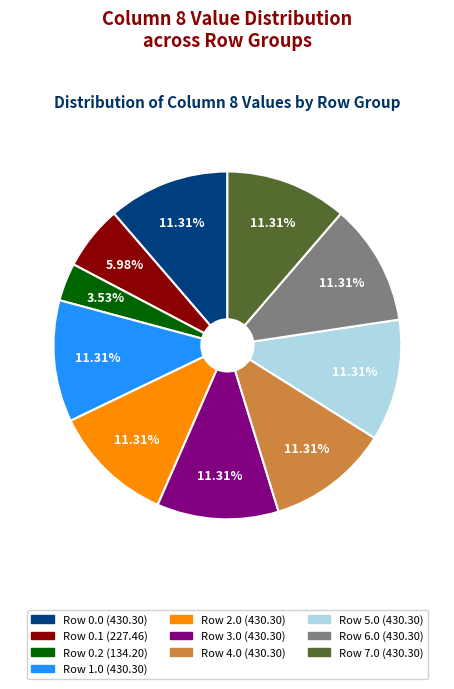

Is Row 3.0 the majority of the pie?

No